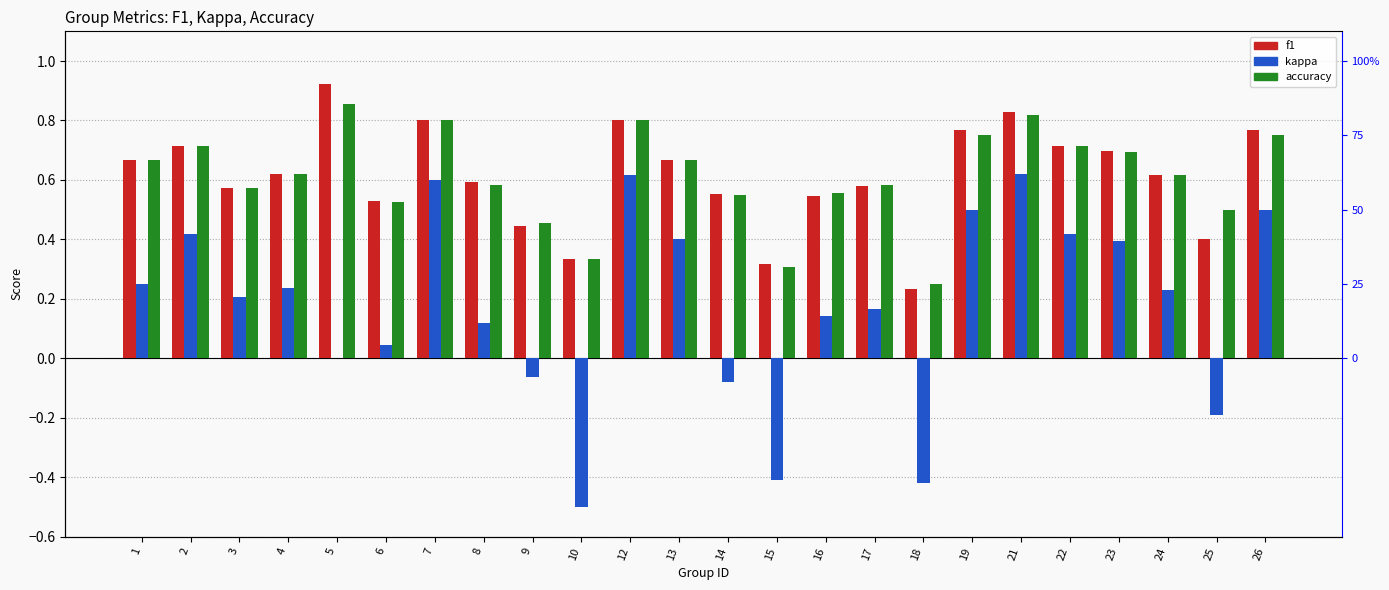

At how many categories does at least one series exceed 0?

24